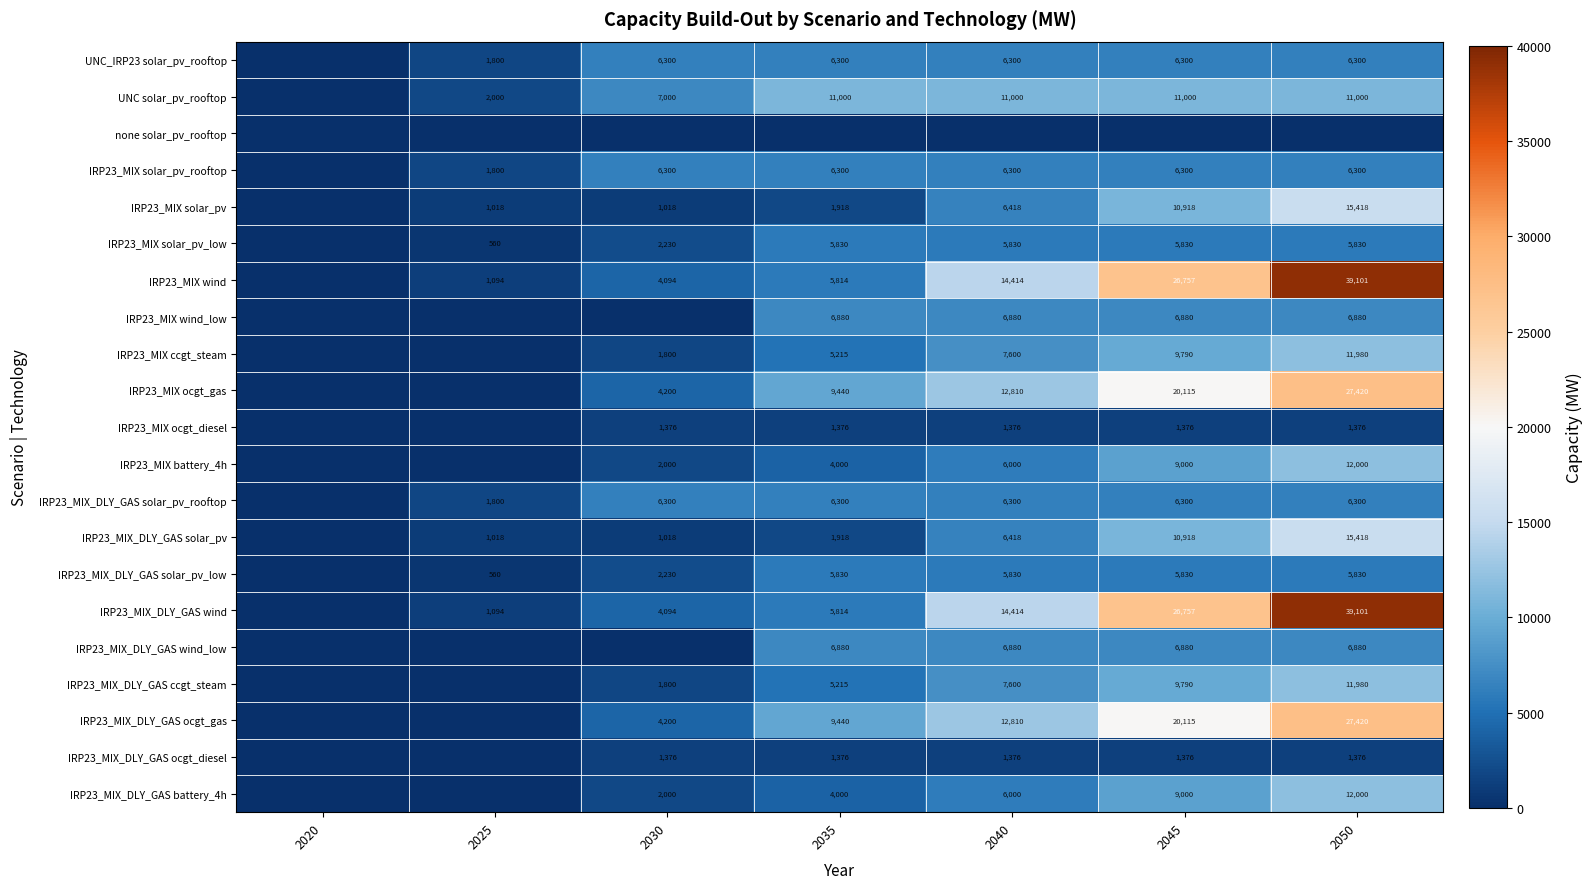

The value of IRP23_MIX ccgt_steam at 2050 is 4396. True or false?

False